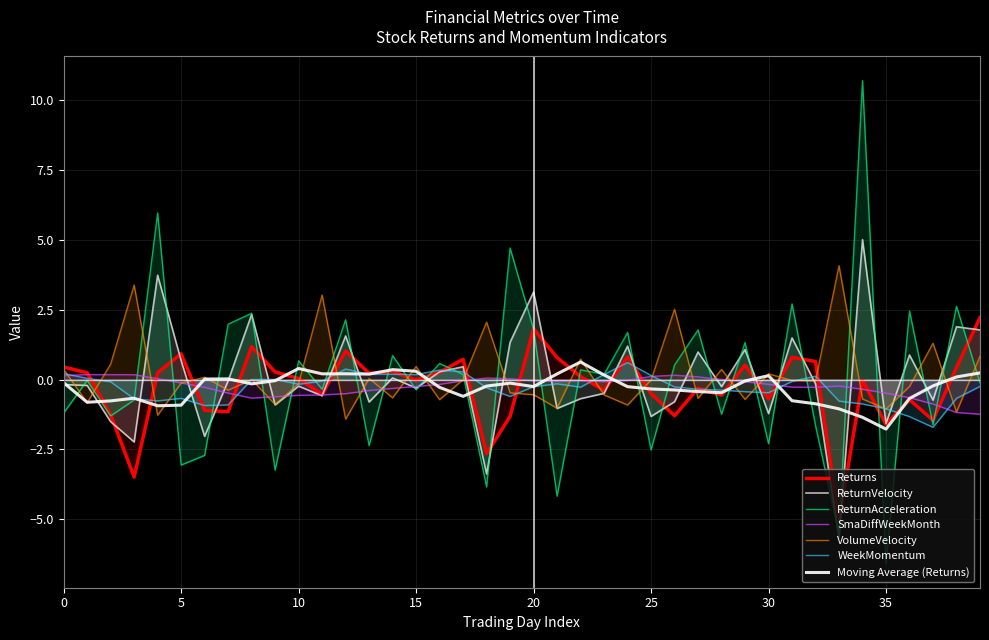

True or false: VolumeVelocity and WeekMomentum cross at least once.

True